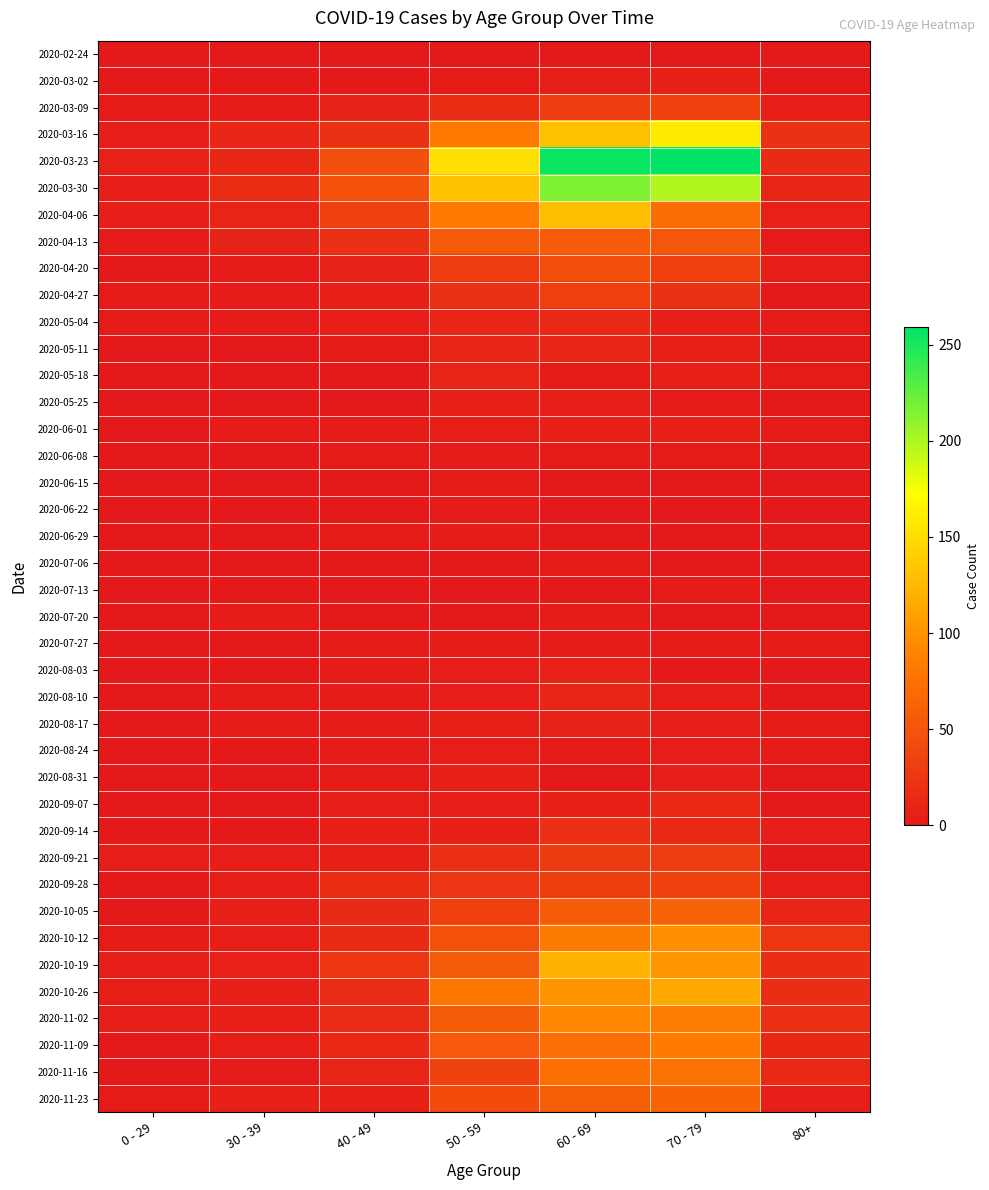

Which category has the lowest value across all series?

0 - 29